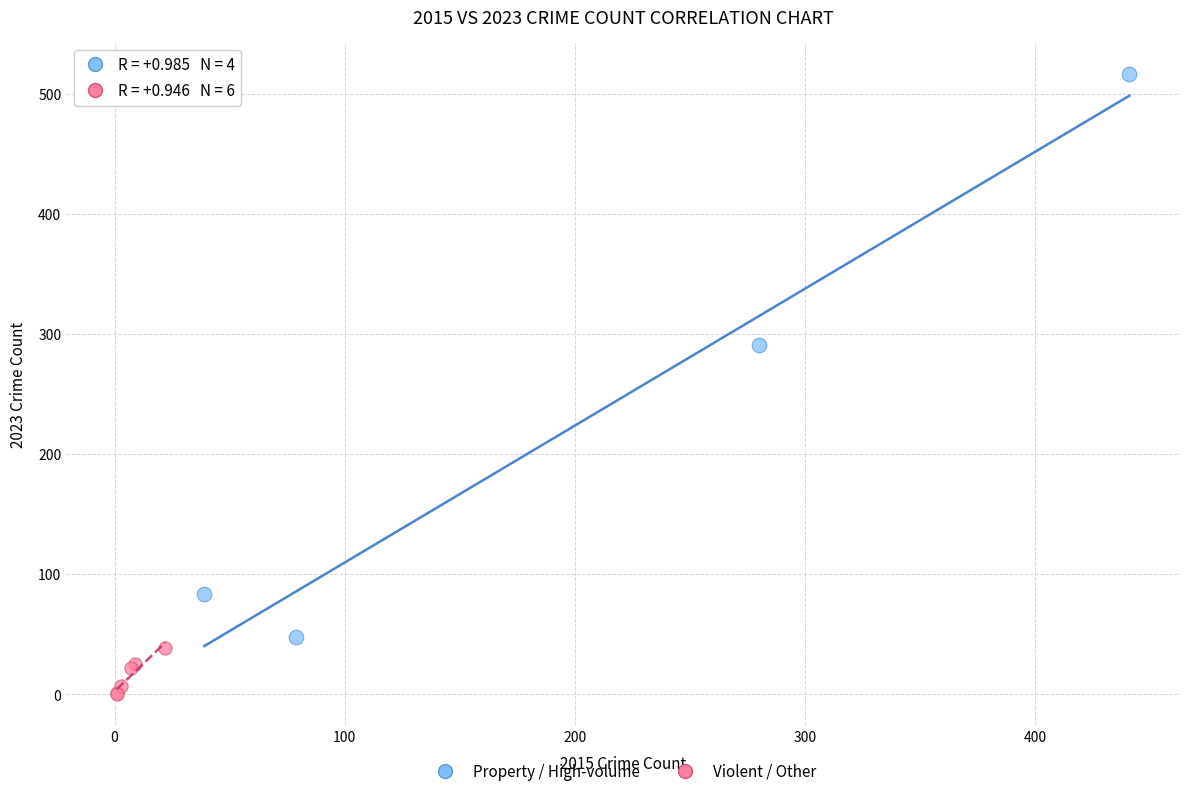

Which series contains the highest Y value?

Property / High-volume